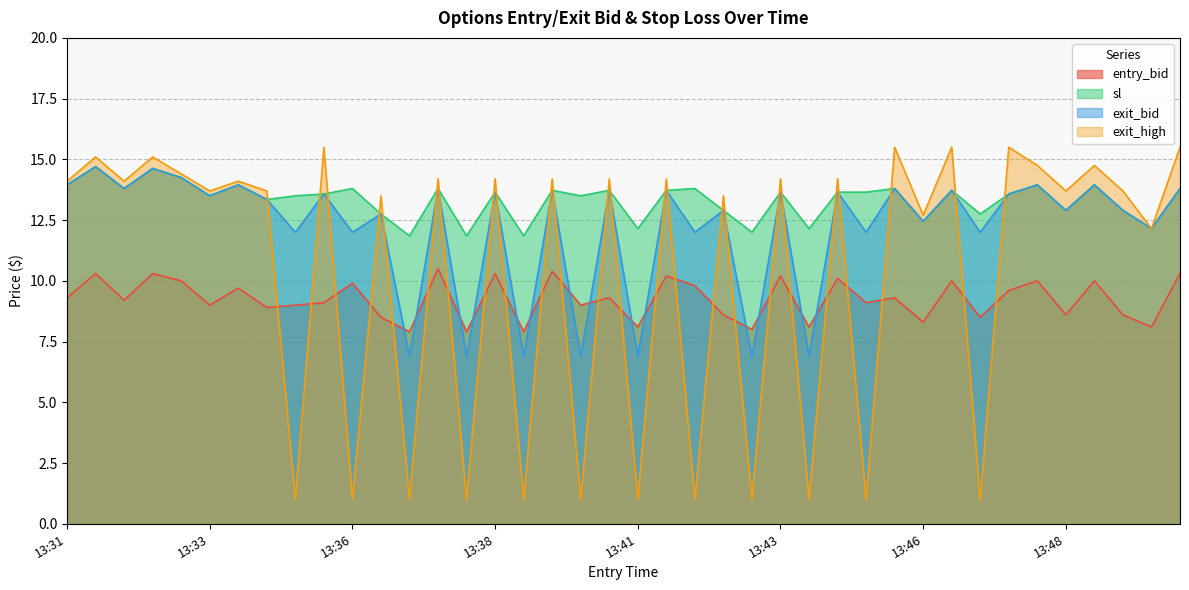

What is the highest value of the exit_bid series?

14.7